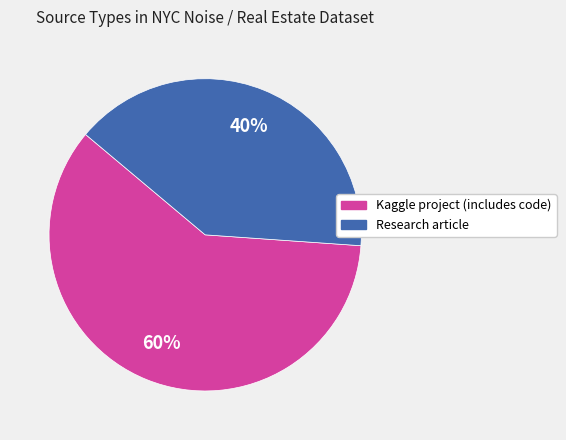

Is it true that Research article is 34% of the pie?

False